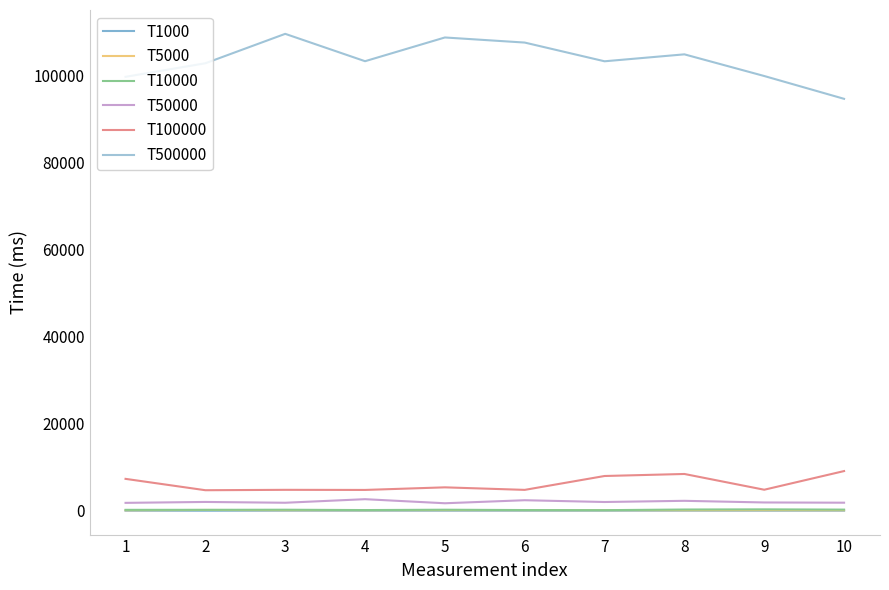

At which label does T1000 reach its peak?

8